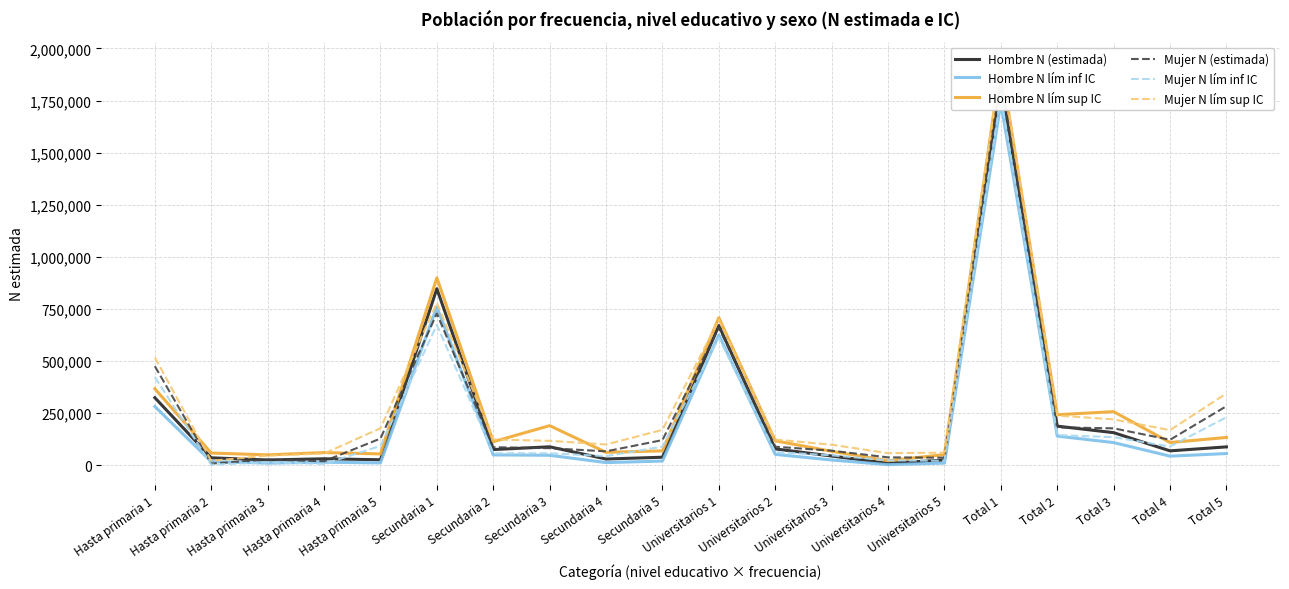

How many data points does each series have?

20